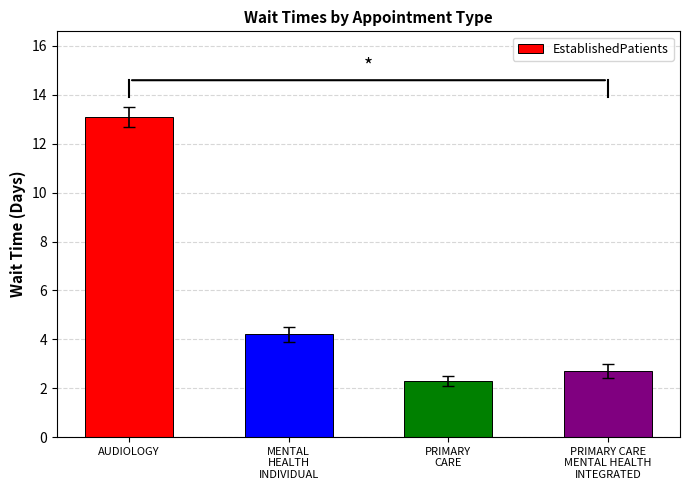

How many data points does each series have?

4